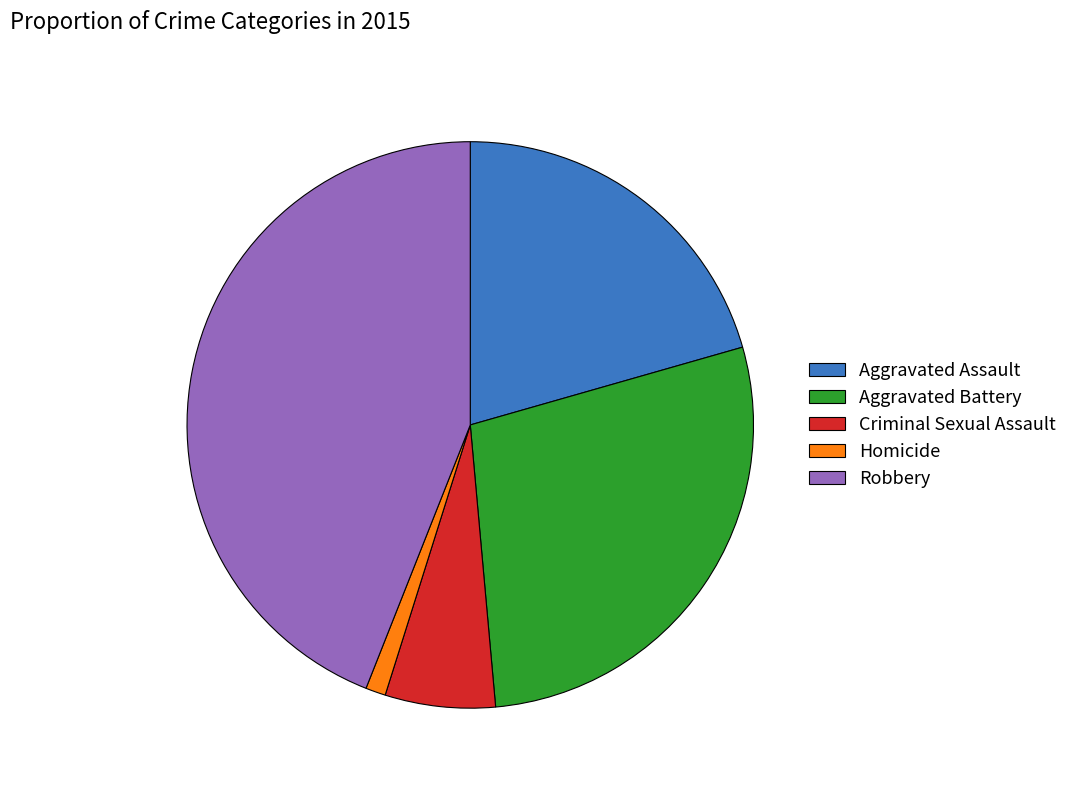

The Aggravated Battery slice represents 36% of the pie. True or false?

False